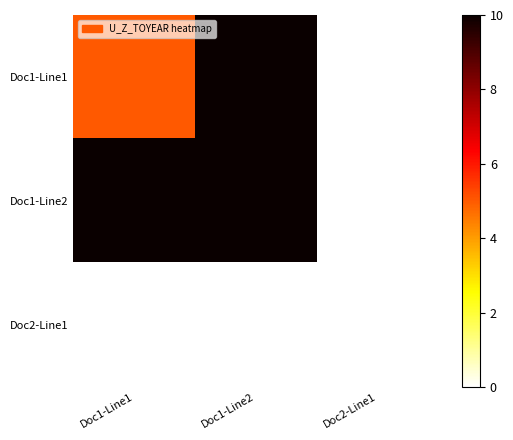

Reading left to right, transcribe all the data shown in this chart.

Doc1-Line1: Doc1-Line1=5	Doc1-Line2=10	Doc2-Line1=0
Doc1-Line2: Doc1-Line1=10	Doc1-Line2=10	Doc2-Line1=0
Doc2-Line1: Doc1-Line1=0	Doc1-Line2=0	Doc2-Line1=0